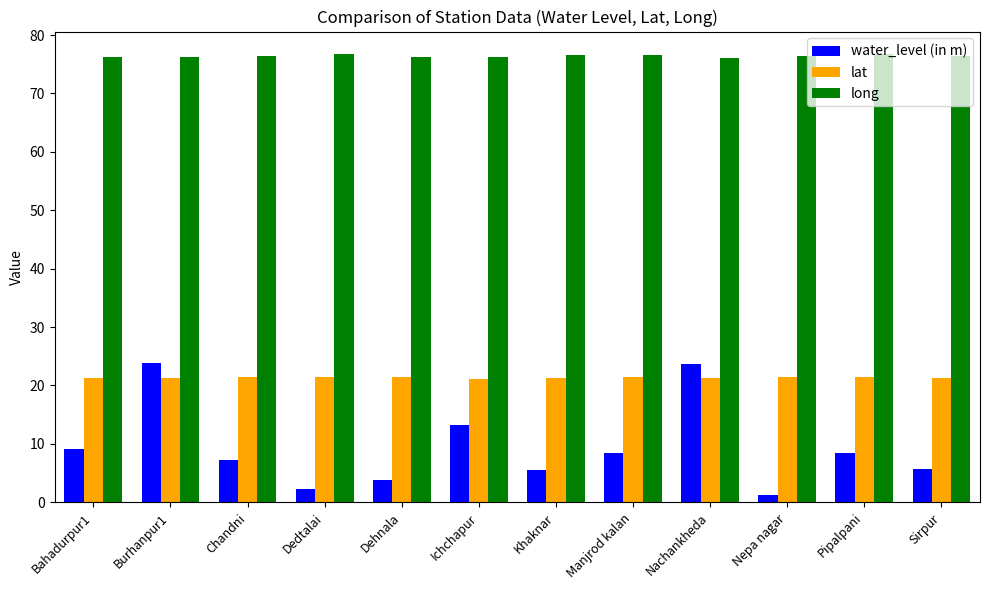

Rank the series by their maximum value, from highest to lowest.

long, water_level (in m), lat